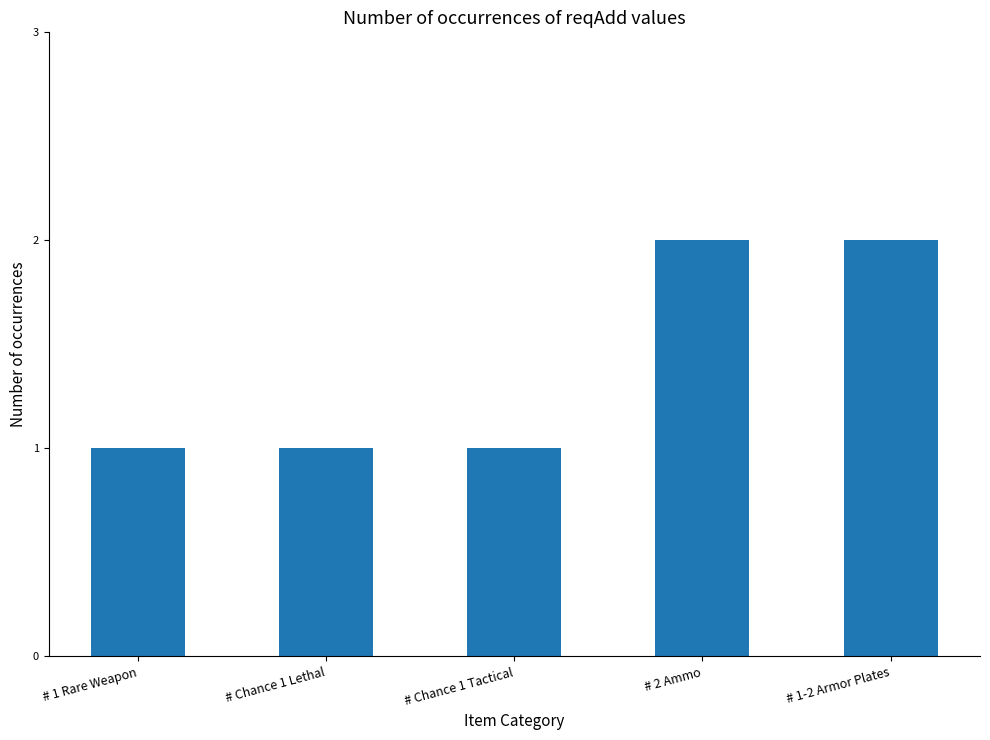

Approximately how many times larger is the value at # Chance 1 Tactical compared to # 1 Rare Weapon?

1.0